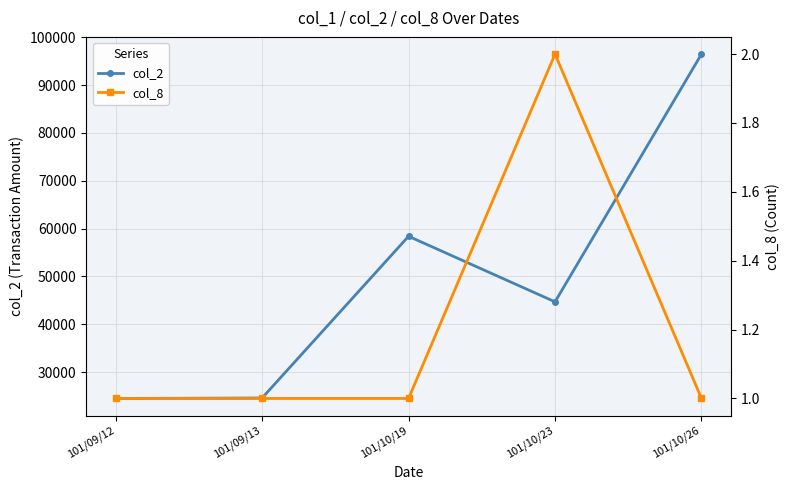

How many lines are shown in the chart?

2